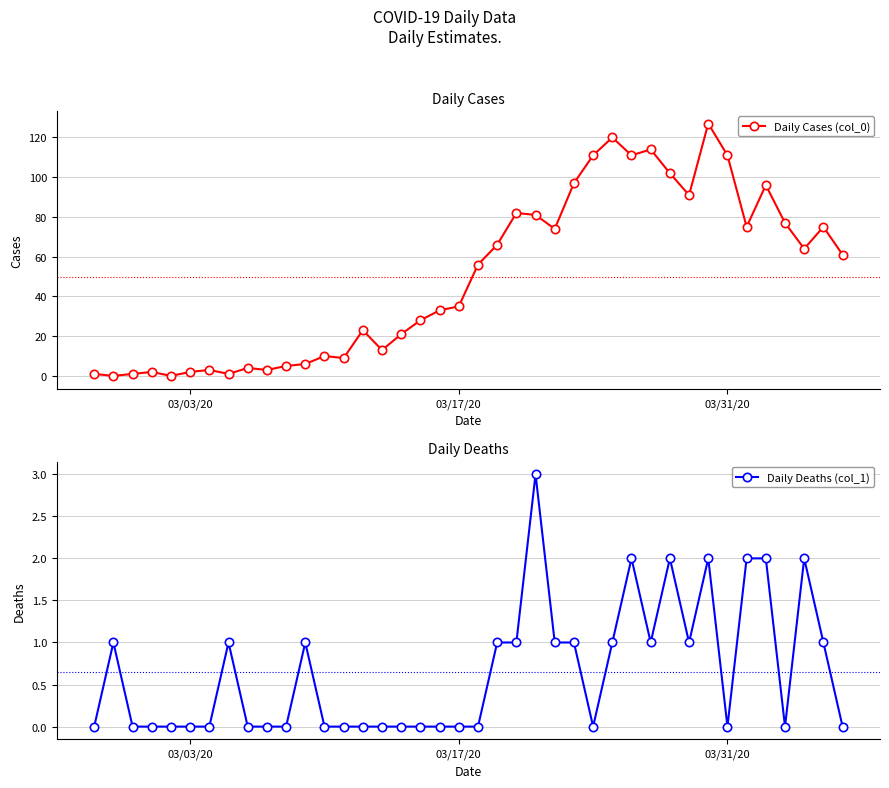

The Daily Cases (col_0) series shows 1 at 7. True or false?

False